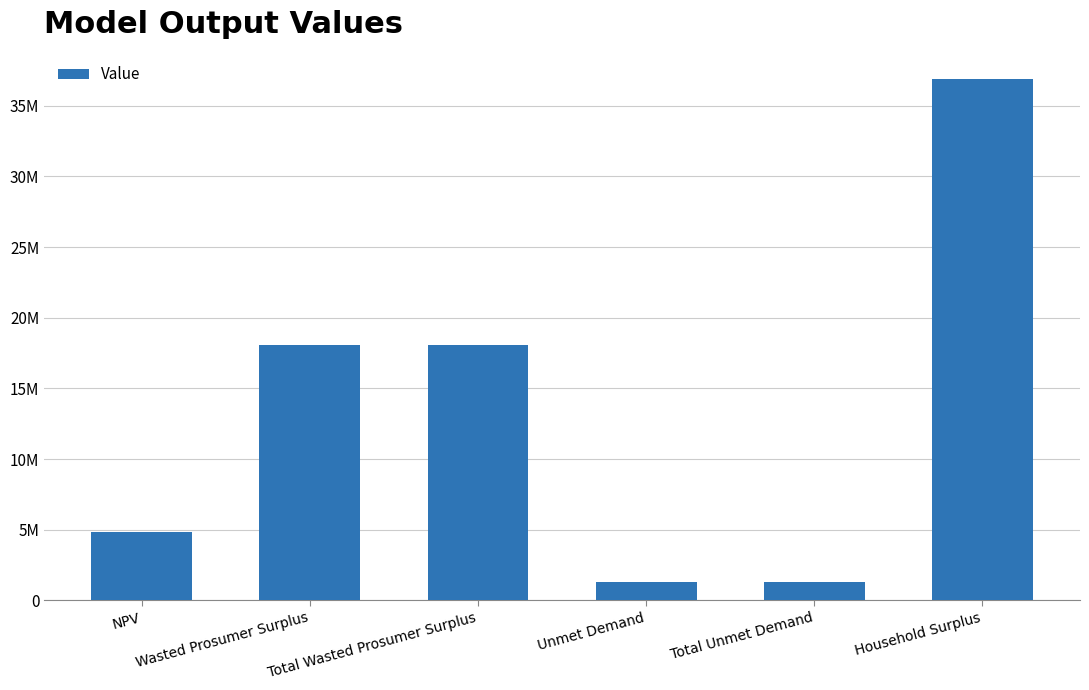

Read the value at Total Unmet Demand.

1290088.0